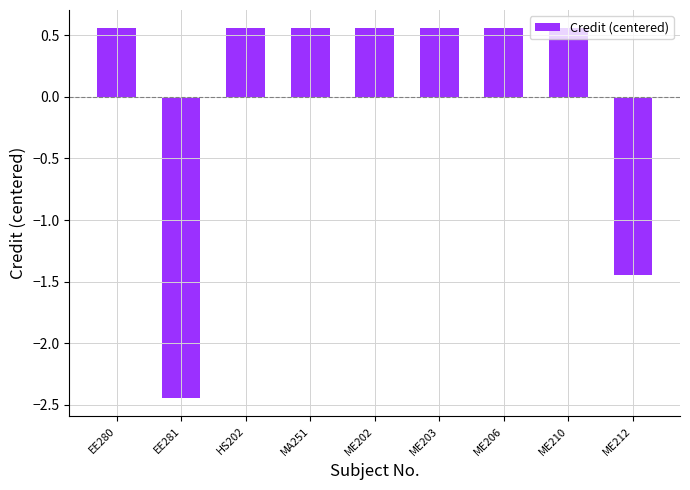

How many bars are there in total?

9